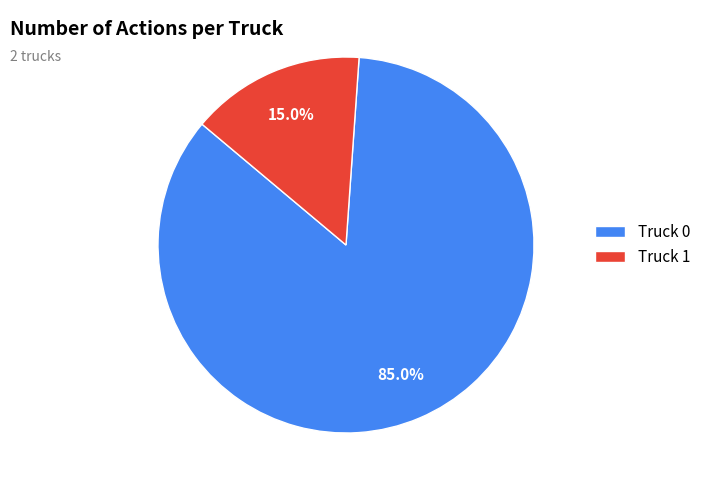

Approximately how many times larger is the value at Truck 0 compared to Truck 1?

5.7